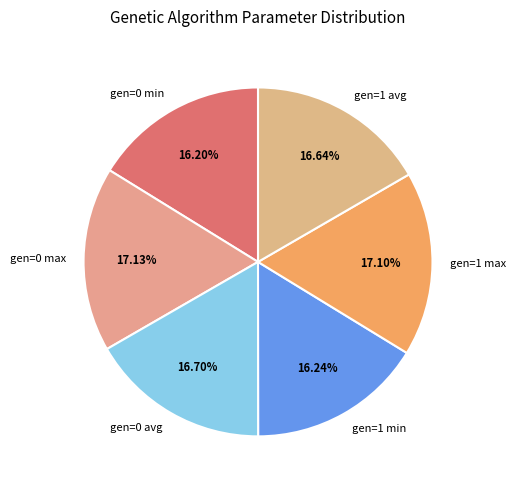

True or false: gen=0 min accounts for 28% of the total.

False